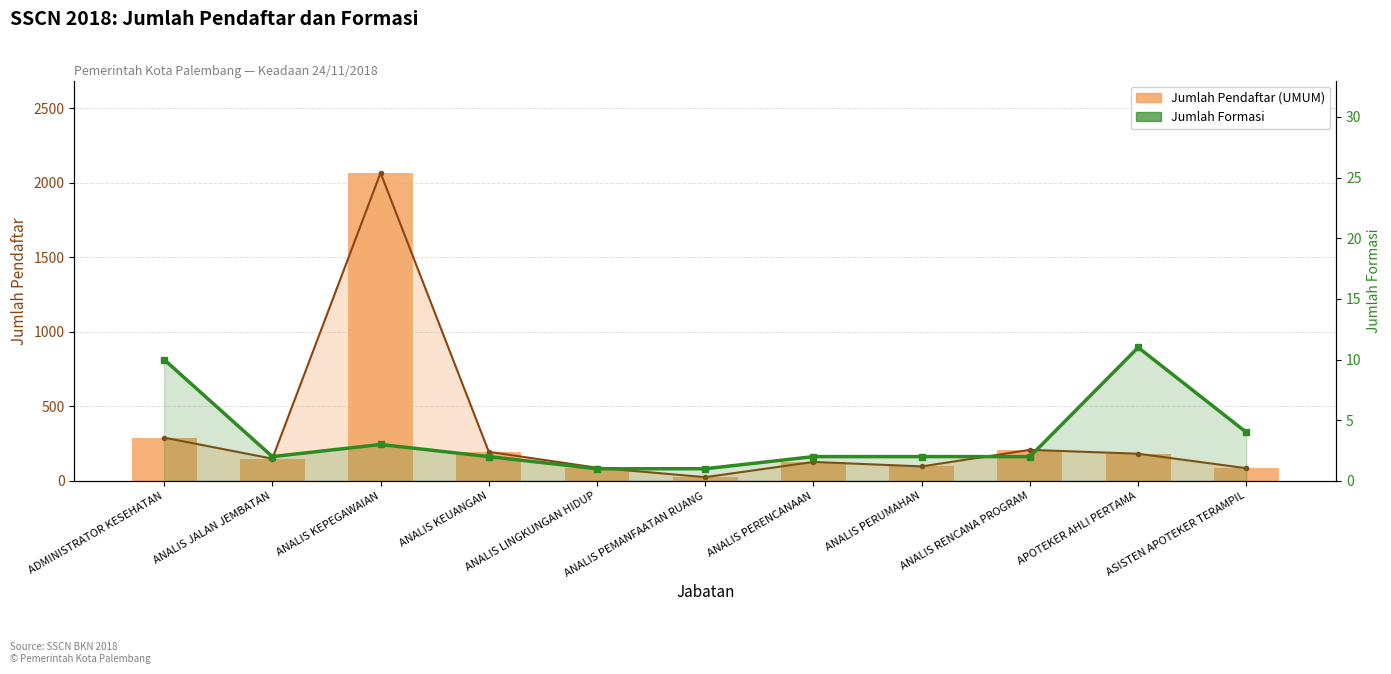

The value of Jumlah Formasi at ANALIS LINGKUNGAN HIDUP is 0. True or false?

False